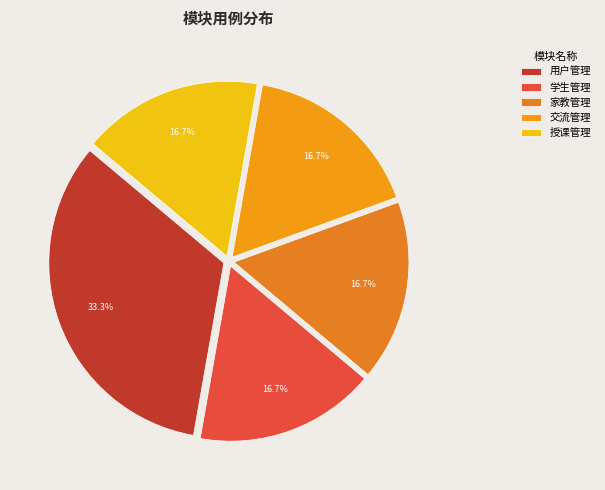

Between 授课管理 and 用户管理, which is larger?

用户管理